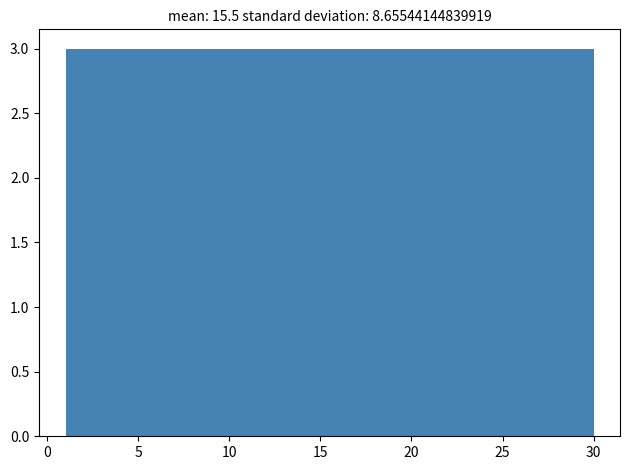

What is the height of the bar covering 27.1 to 30.0 on the x-axis? Neither the bar edges nor the heights are printed on the chart, so give them approximately, as read against the axes.

3